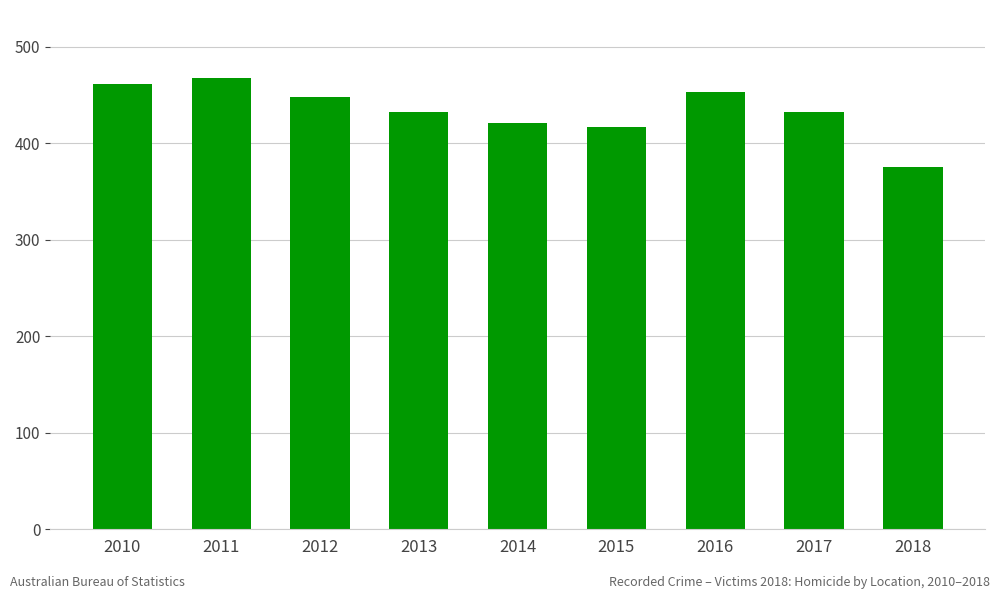

What is the smallest value displayed?

375